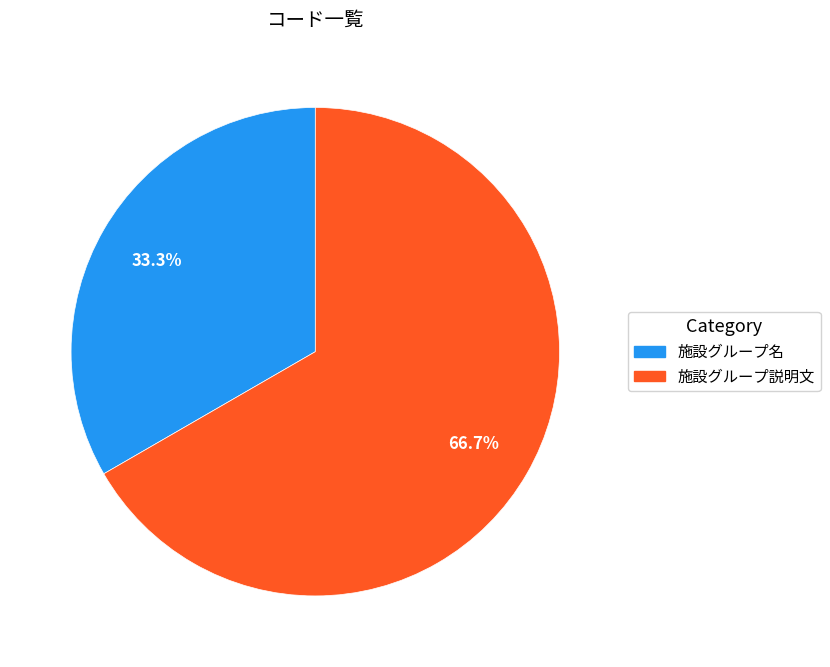

Approximately how many times larger is the value at 施設グループ名 compared to 施設グループ説明文?

0.5